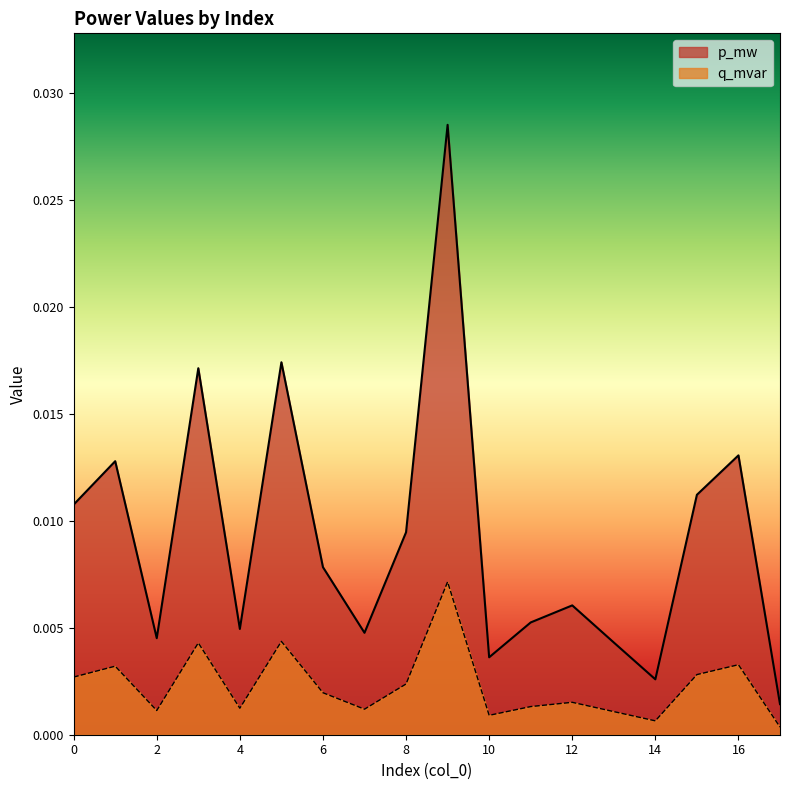

Is the value of p_mw at 14 greater than the value of q_mvar at 0?

No